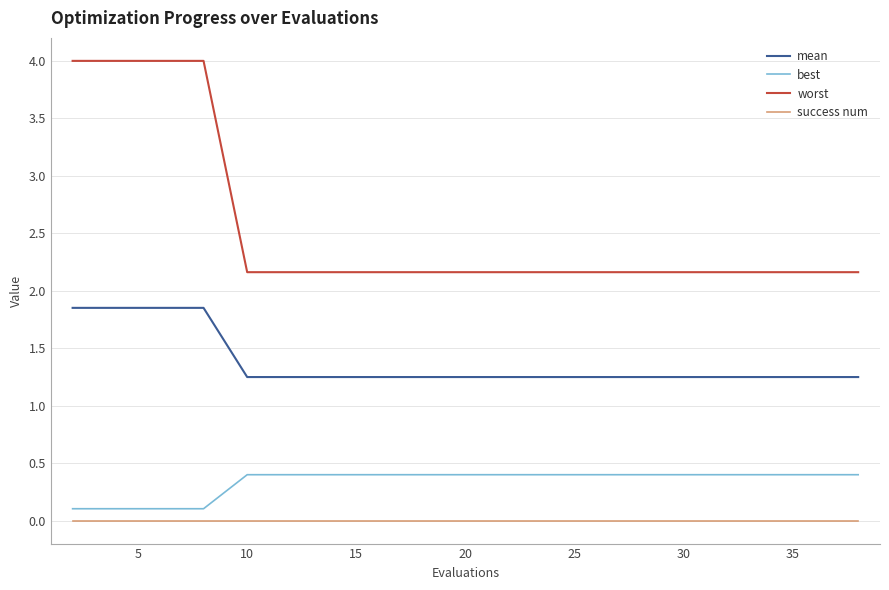

What is the maximum value shown in the chart?

4.0